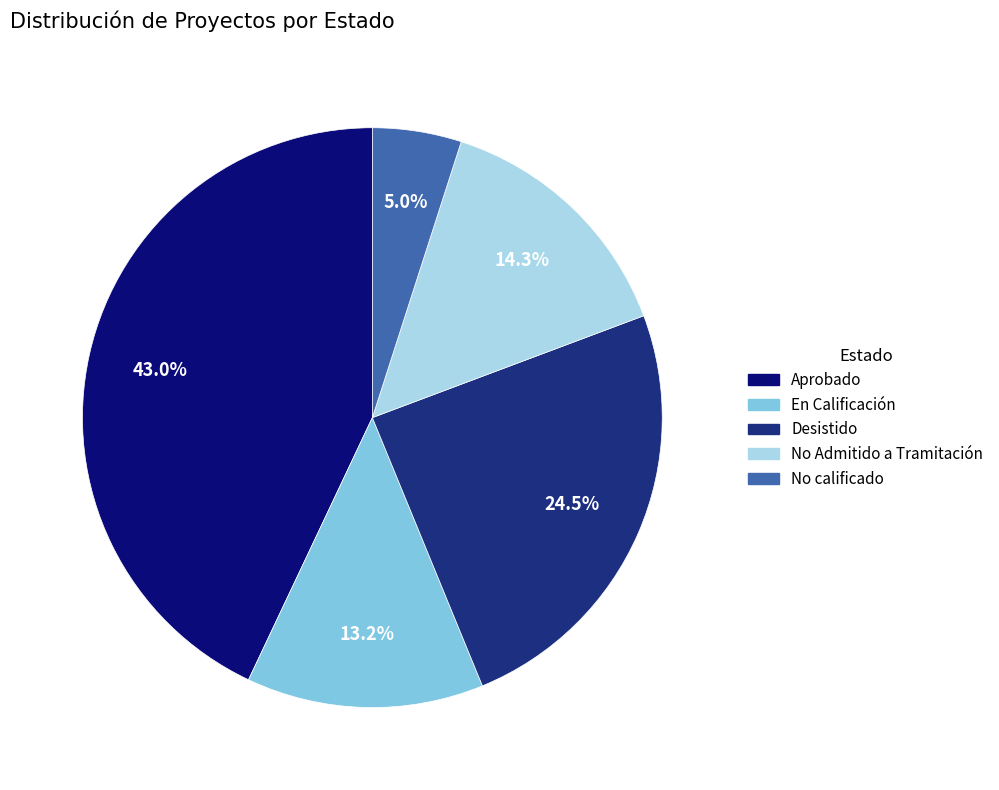

Which category has the biggest portion of the pie?

Aprobado